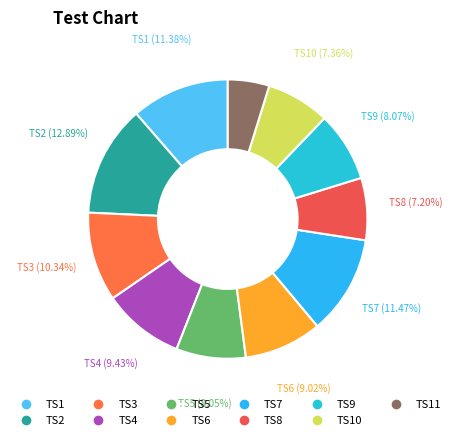

How many slices are in this pie chart?

11